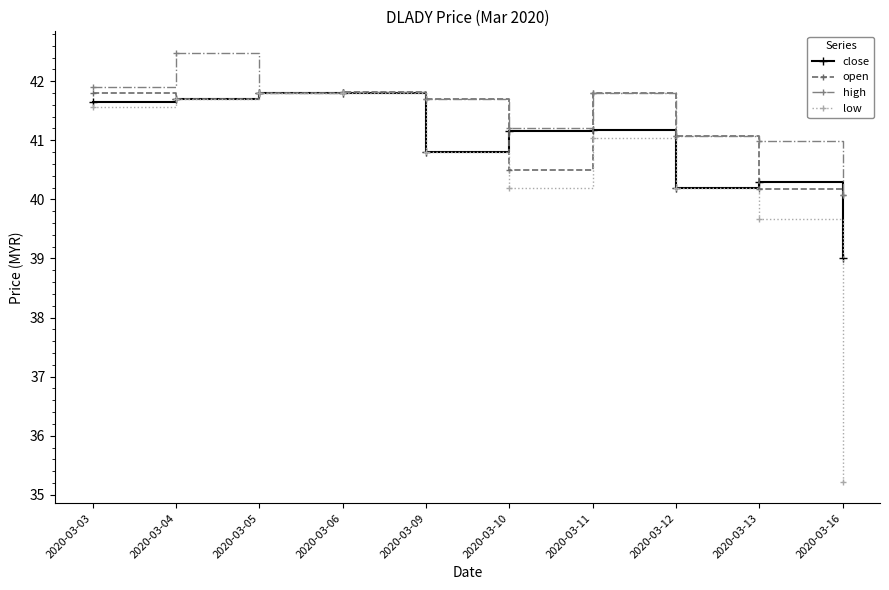

What is the sum of the high values at 2020-03-16 and 2020-03-04?

82.6